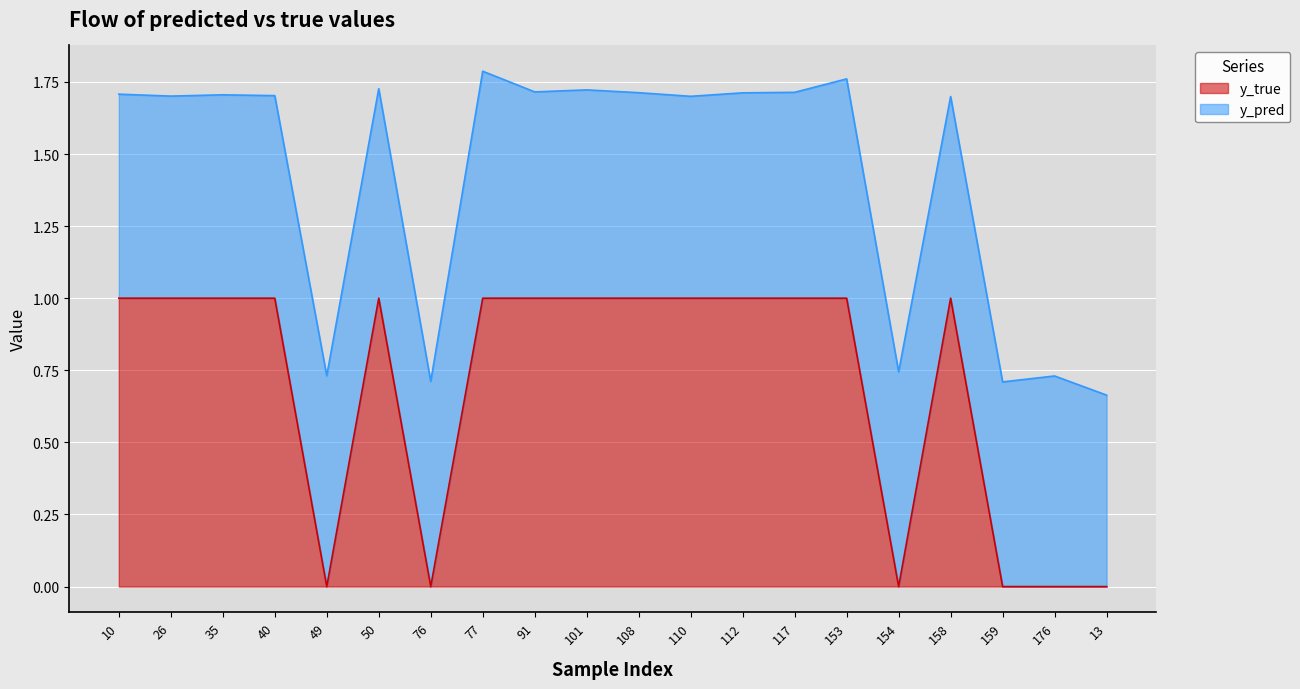

How many values are below 1?

6